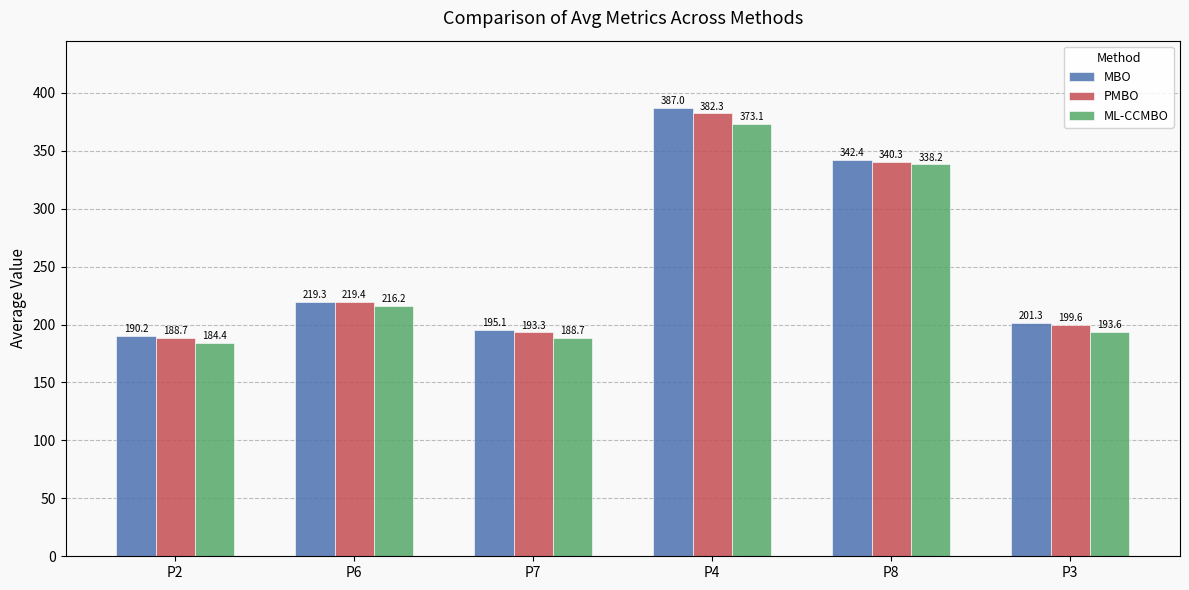

At which label does ML-CCMBO reach its peak?

P4